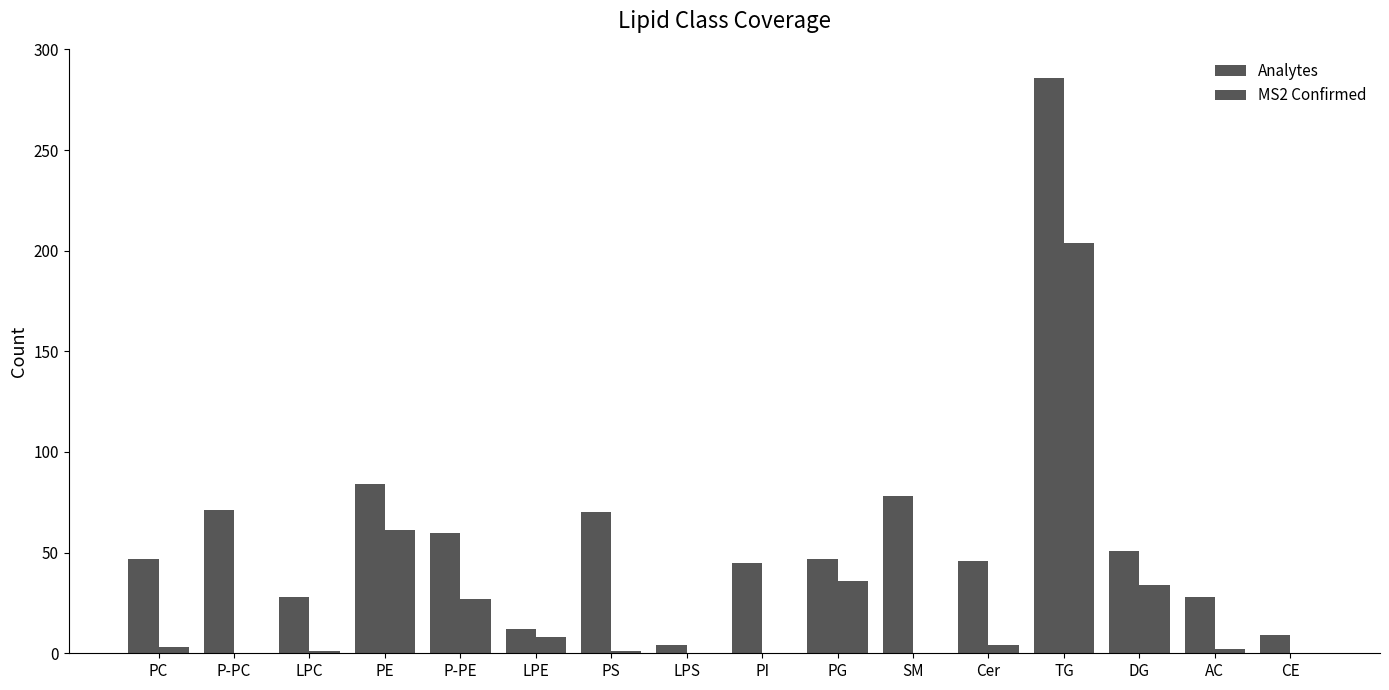

What is the minimum value for Analytes?

4